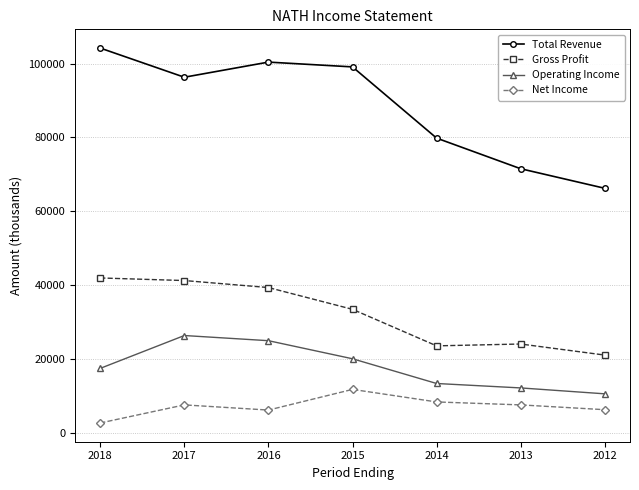

Rank the series at 2013 from highest to lowest value.

Total Revenue, Gross Profit, Operating Income, Net Income